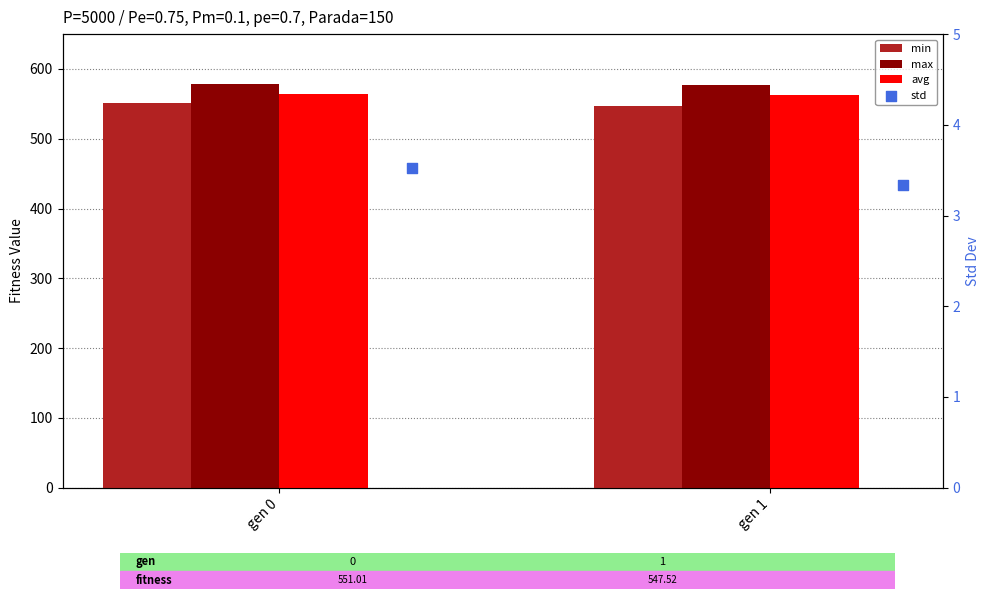

At which category is the sum across all series the highest?

gen 0